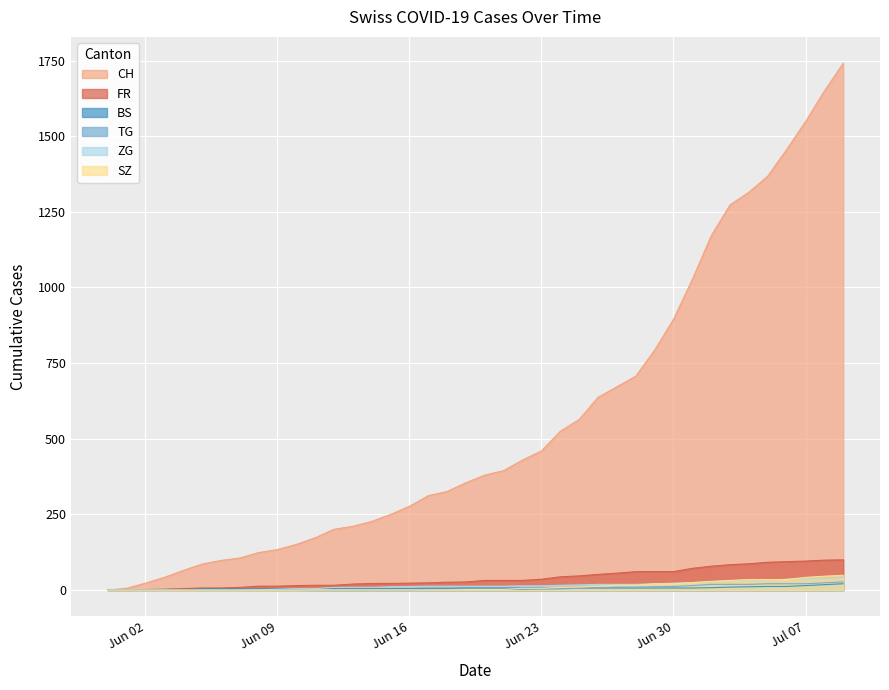

How many data points in FR are less than 32?

20